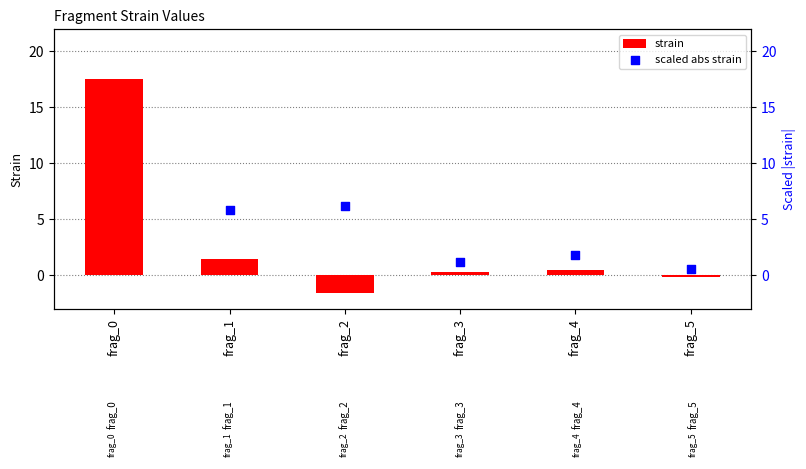

What are all the series names shown in the legend?

strain, scaled abs strain